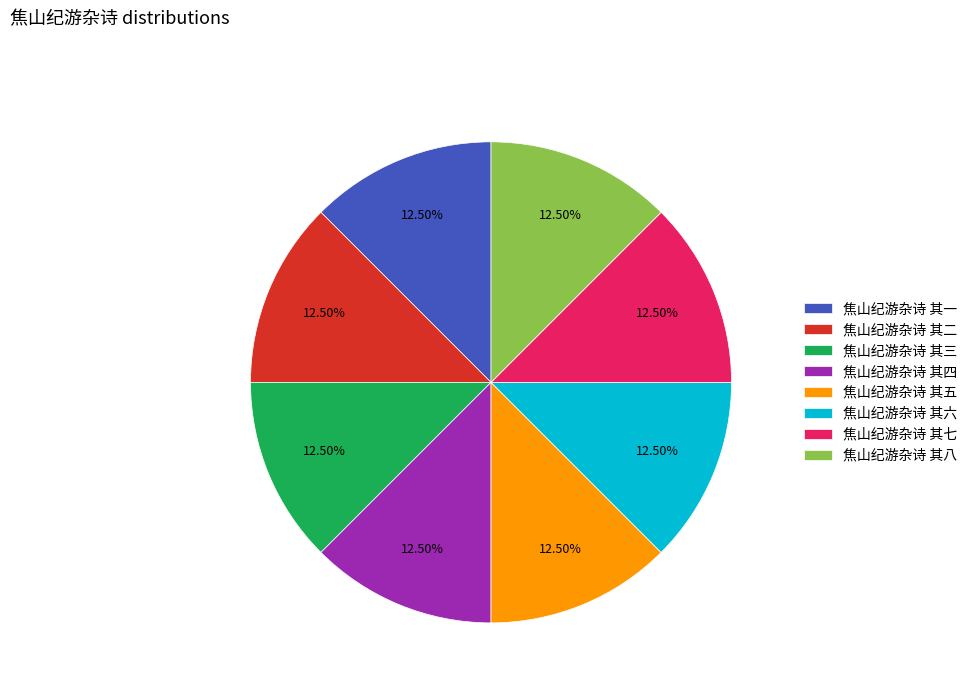

To the nearest percent, what is the combined percentage of 焦山纪游杂诗 其二 and 焦山纪游杂诗 其五?

25%